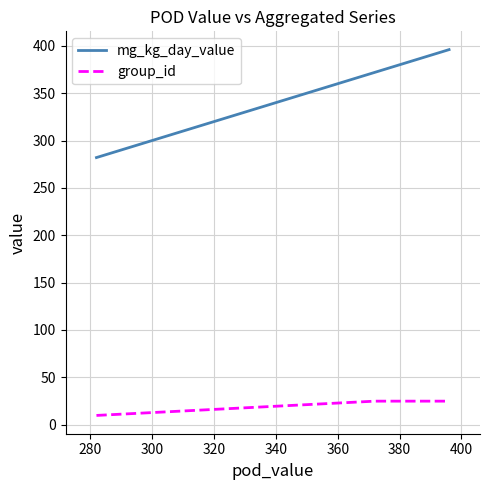

Rank the series by their average value, from lowest to highest.

group_id, mg_kg_day_value